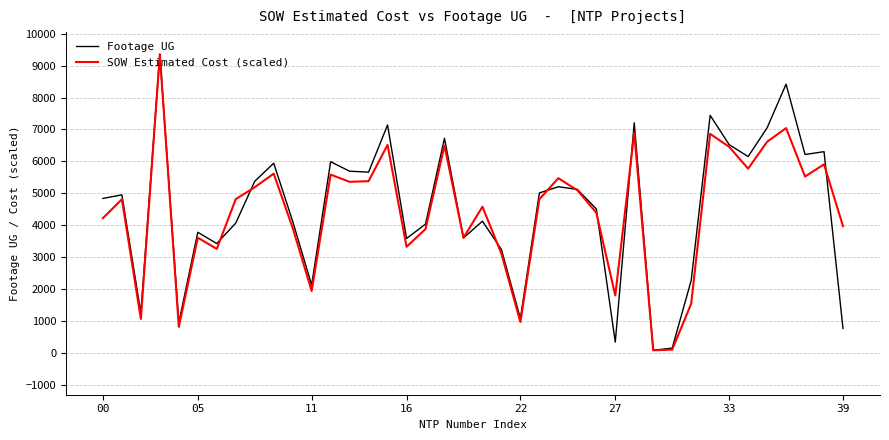

How many lines are shown in the chart?

2